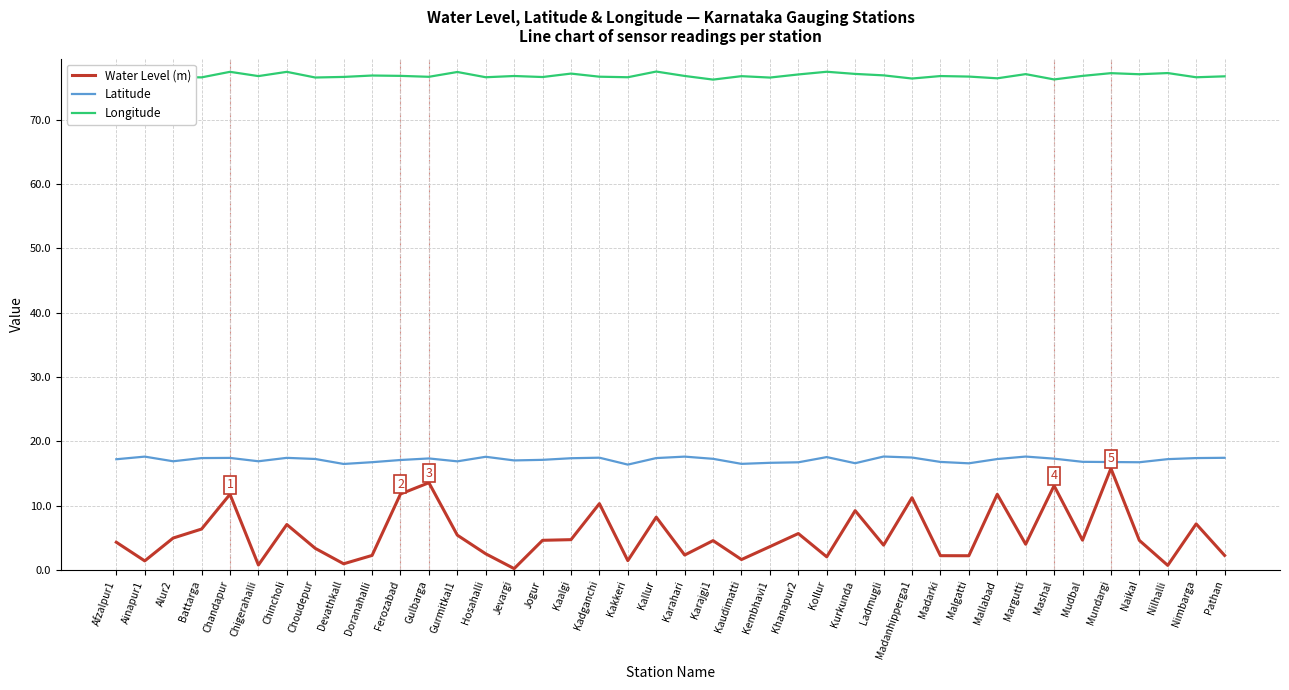

How many distinct data groups are displayed?

3